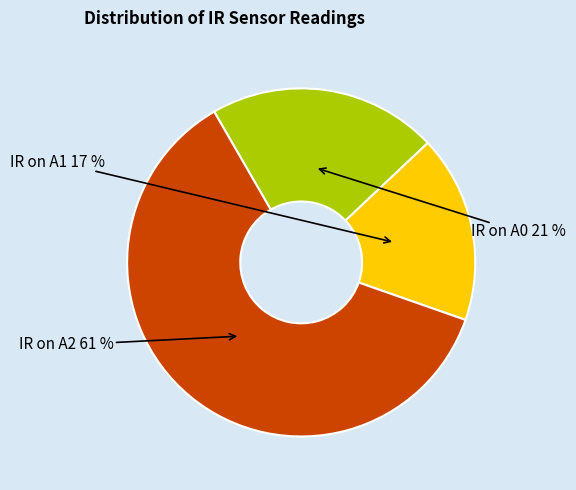

Is it true that IR on A1 is 17% of the pie?

True